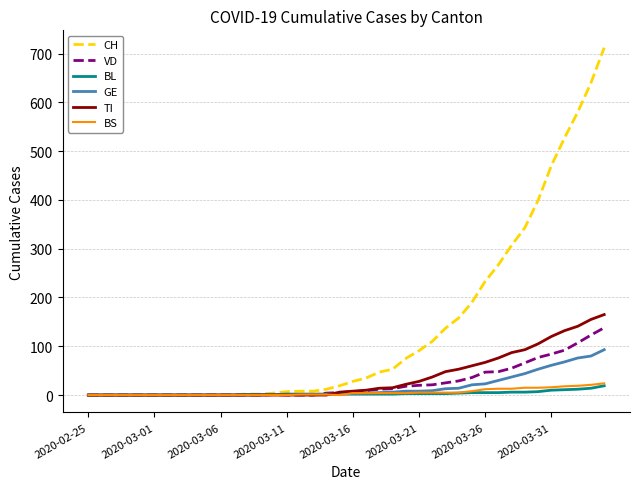

Does the chart display data point markers on the line(s)?

No